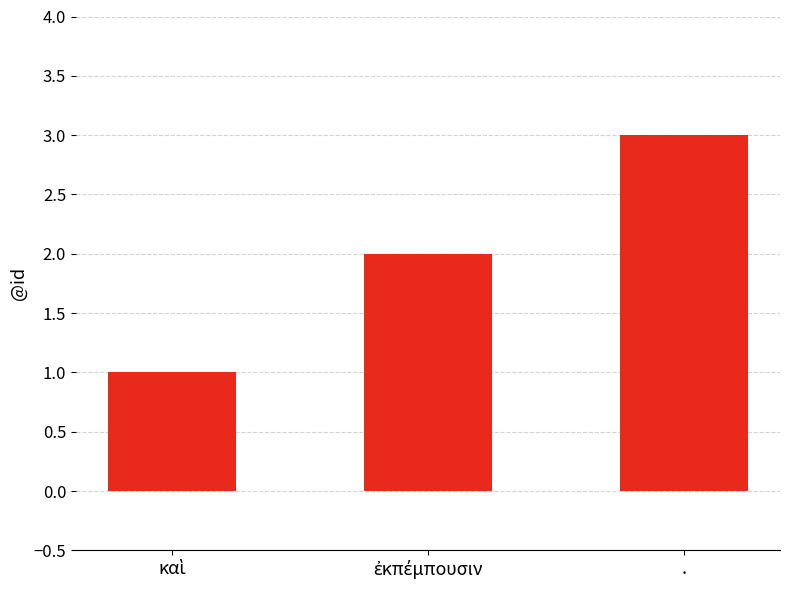

What is the label of the 1st bar from the right?

.